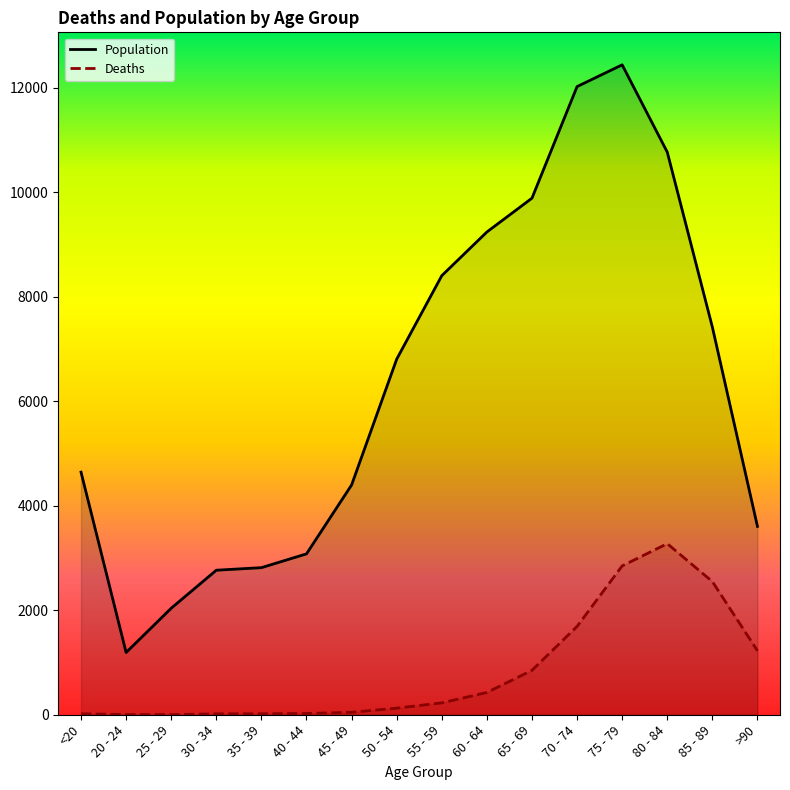

How many interior local peaks does the Population series have?

1